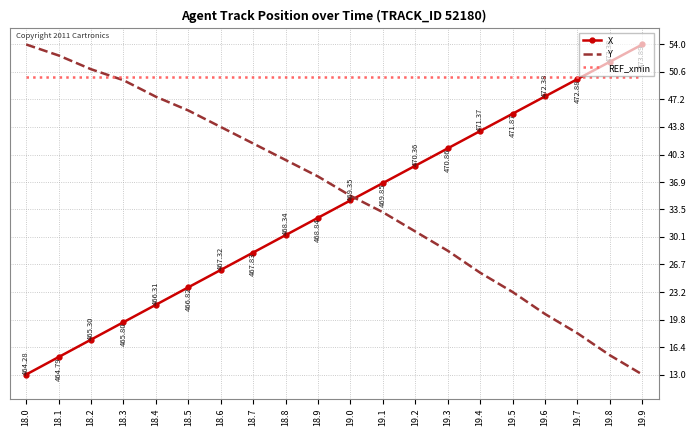

What is the difference between the highest and lowest values at 18.4?

28.3